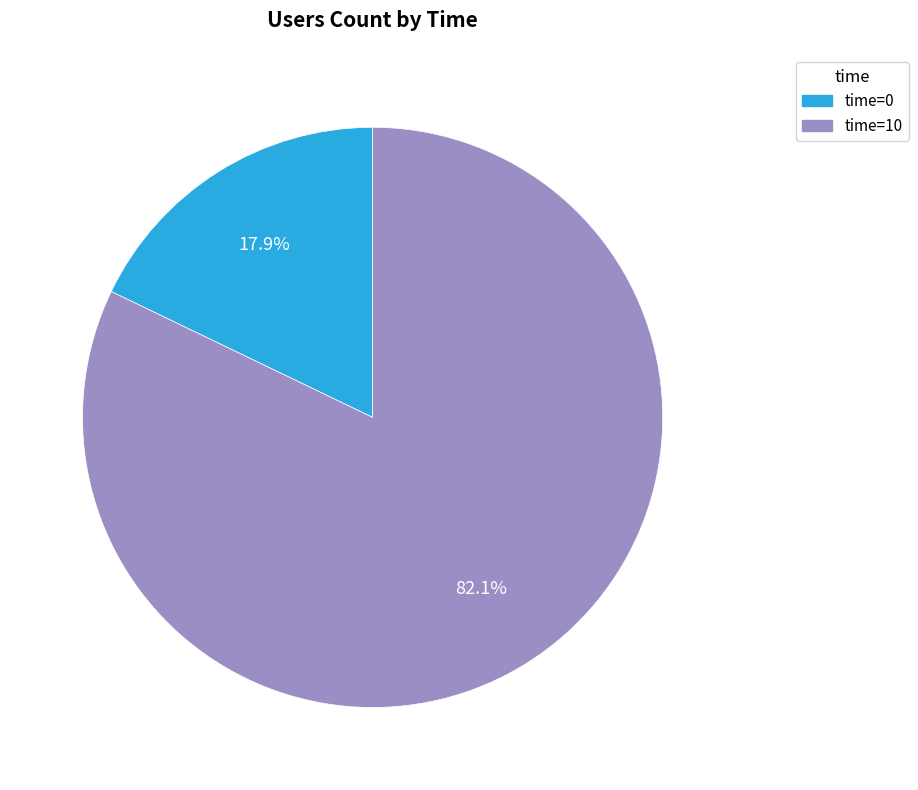

What is the largest slice in the pie chart?

time=10